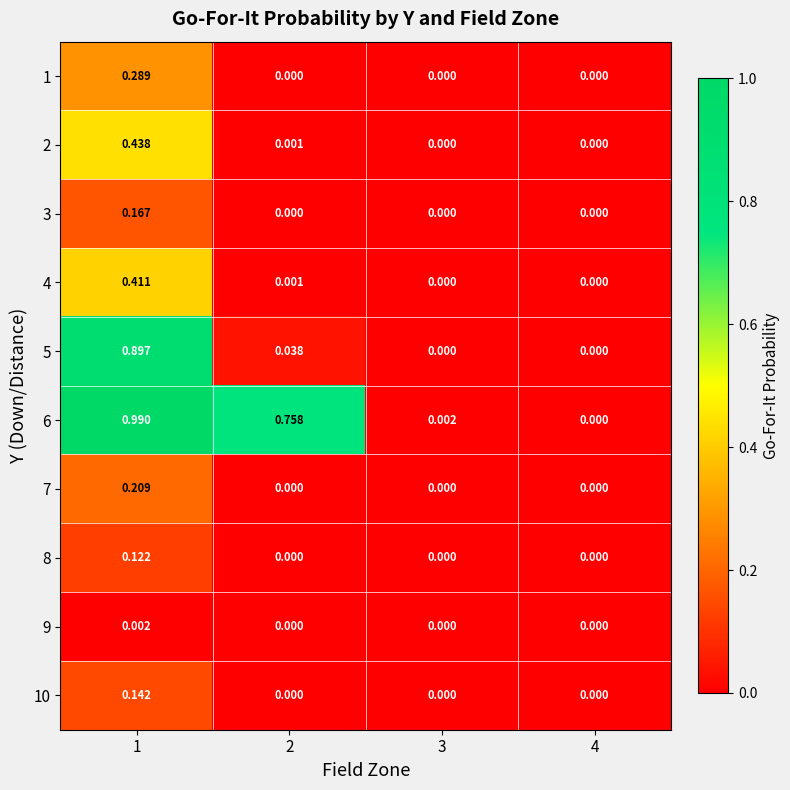

Is the value of 3 at 1 greater than the value of 6 at 3?

Yes